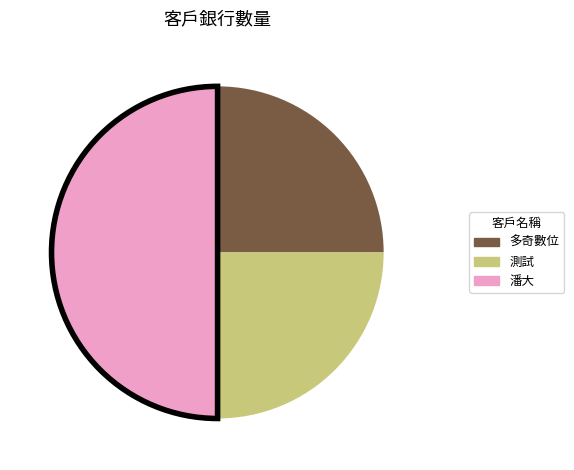

Does 多奇數位 account for over 50% of the chart?

No